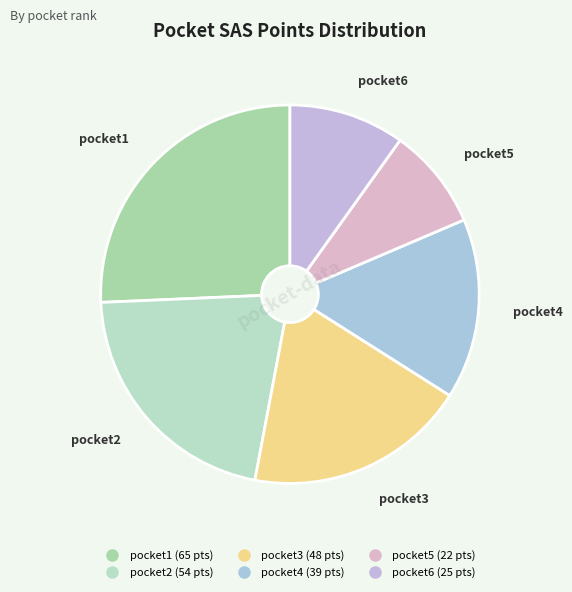

What is the ratio of the value at pocket2 to the value at pocket4?

1.4